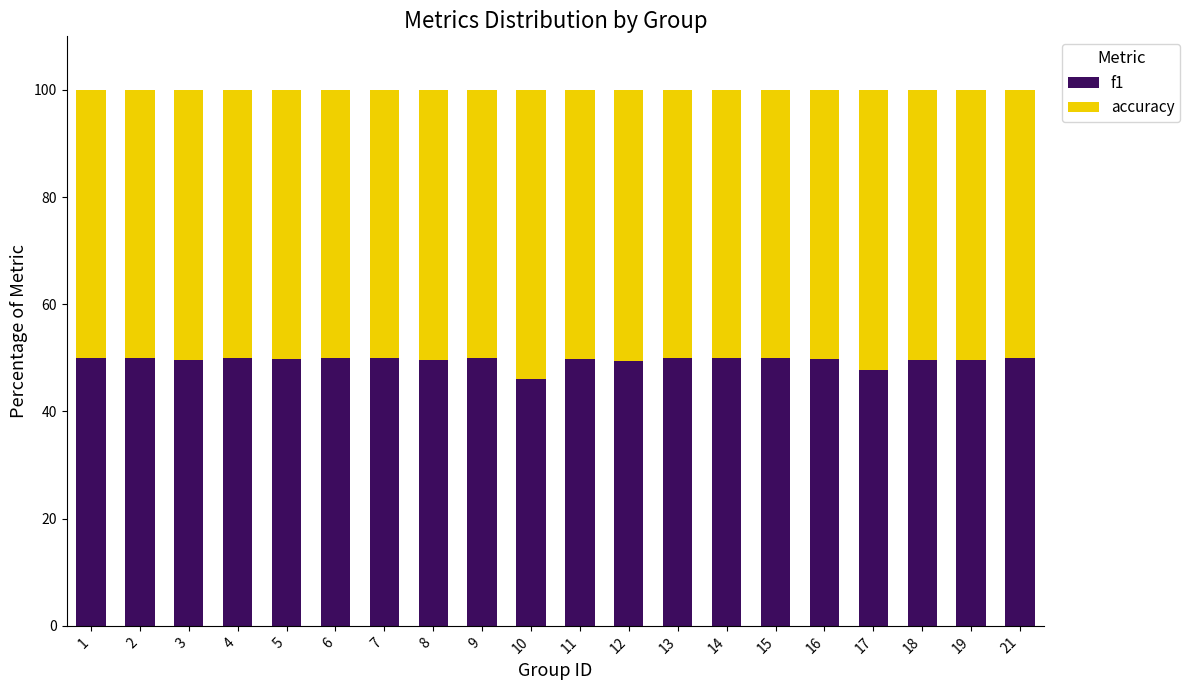

The value of f1 at 7 is 50.0. True or false?

True